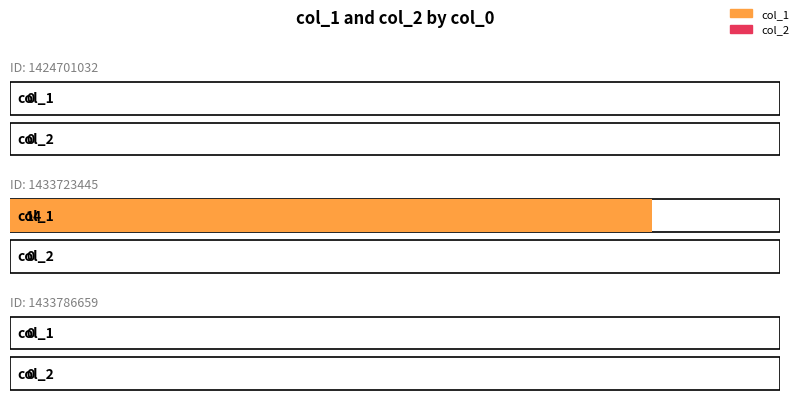

Rank the series at 1433723445 from lowest to highest value.

col_2, col_1